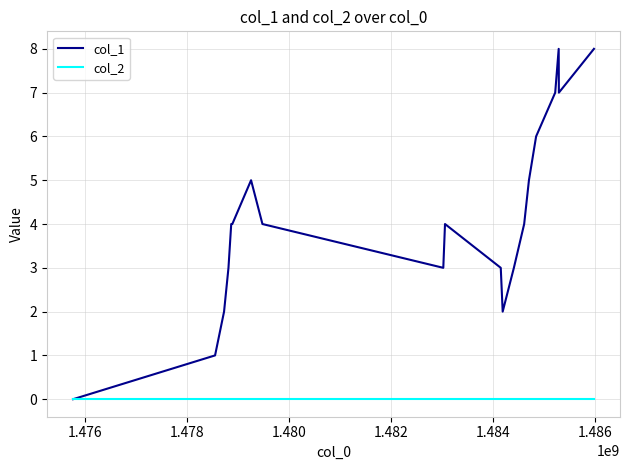

Which series has the largest range (max minus min)?

col_1